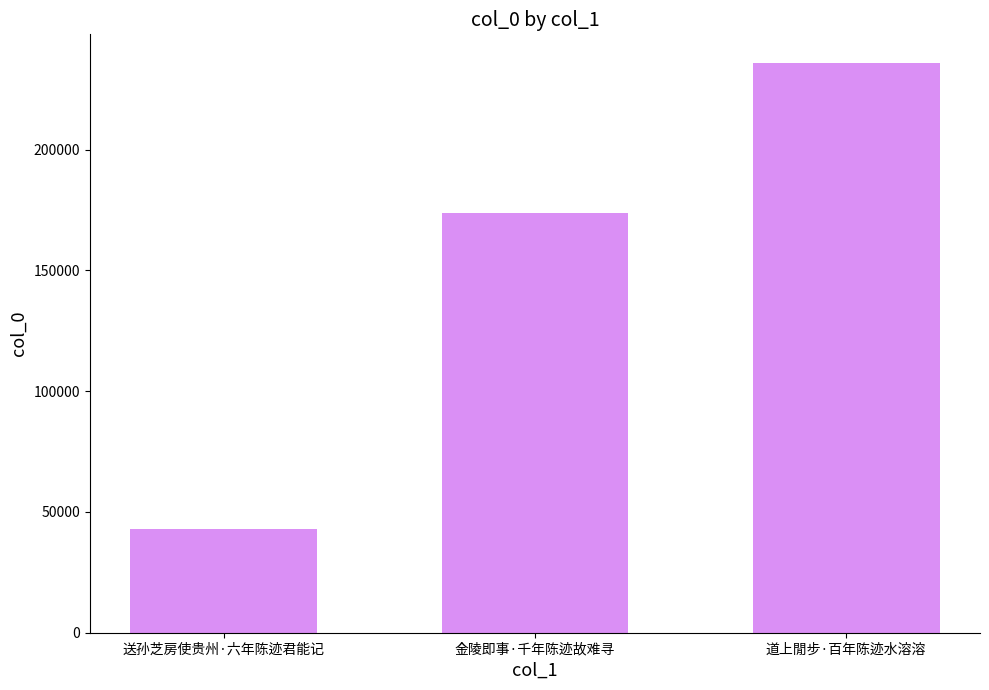

What is the change in value from 送孙芝房使贵州·六年陈迹君能记 to 道上閒步·百年陈迹水溶溶?

+192897